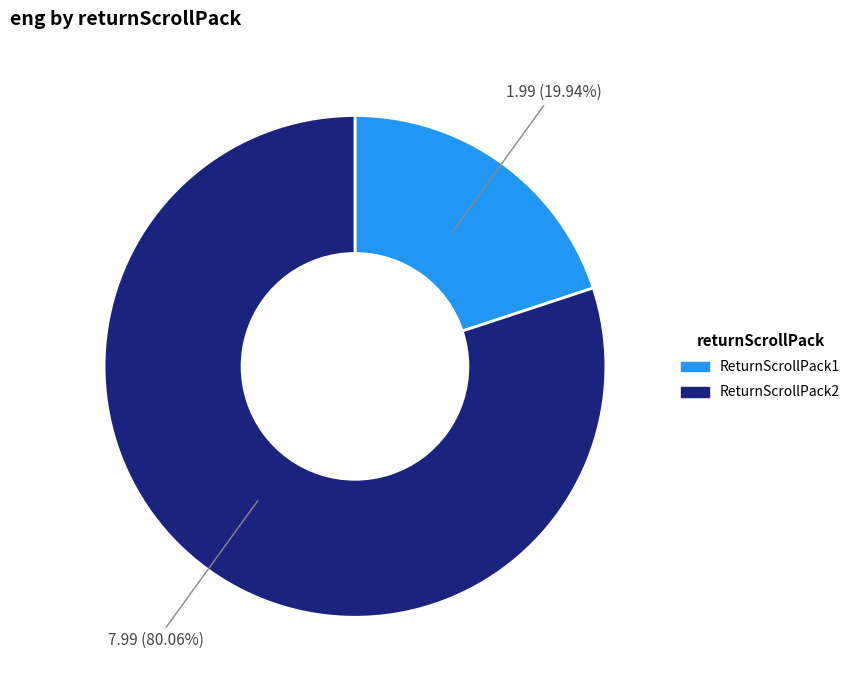

To the nearest percent, what portion does ReturnScrollPack1 represent?

20%